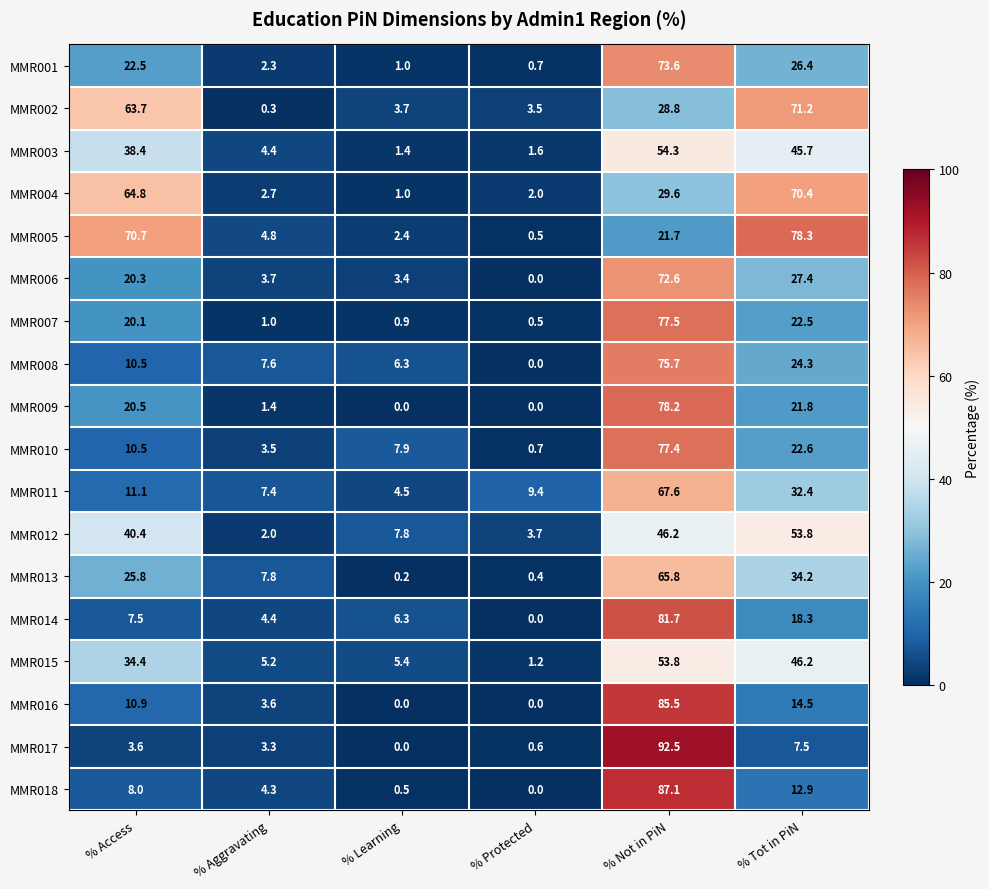

Rank the series at % Tot in PiN from highest to lowest value.

MMR005, MMR002, MMR004, MMR012, MMR015, MMR003, MMR013, MMR011, MMR006, MMR001, MMR008, MMR010, MMR007, MMR009, MMR014, MMR016, MMR018, MMR017